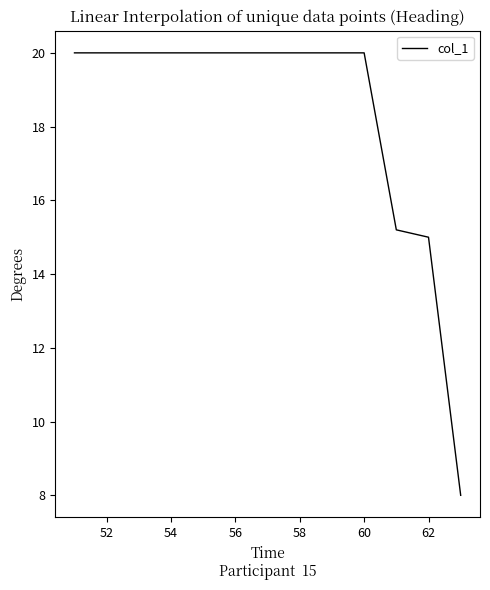

What is the maximum value shown in the chart?

20.0